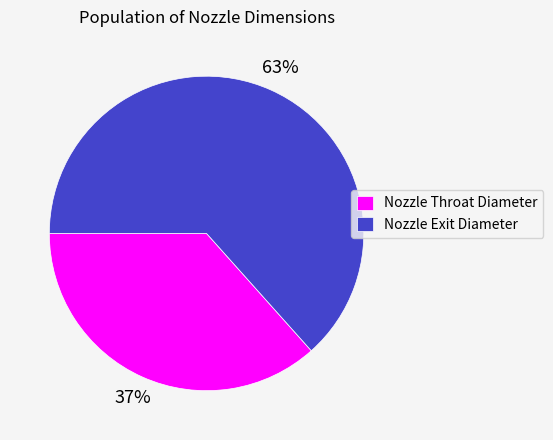

What is the ratio of the value at Nozzle Throat Diameter to the value at Nozzle Exit Diameter?

0.6